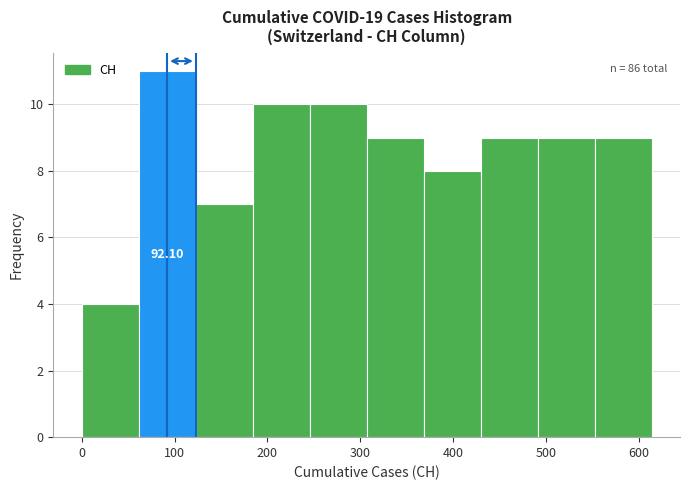

Which range on the x-axis has the tallest bar?

60 to 120